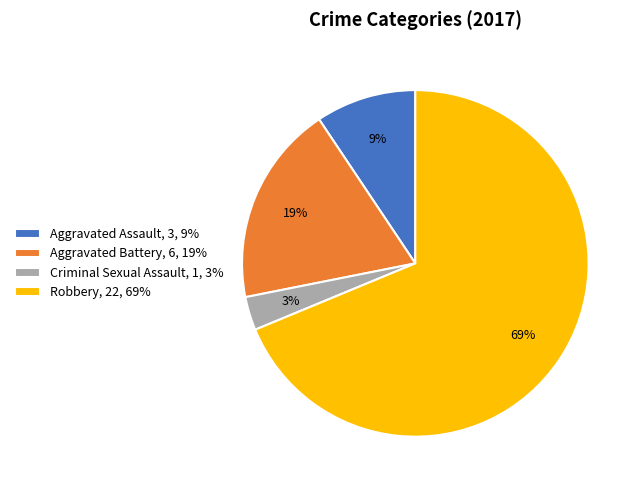

The Robbery slice represents 61% of the pie. True or false?

False